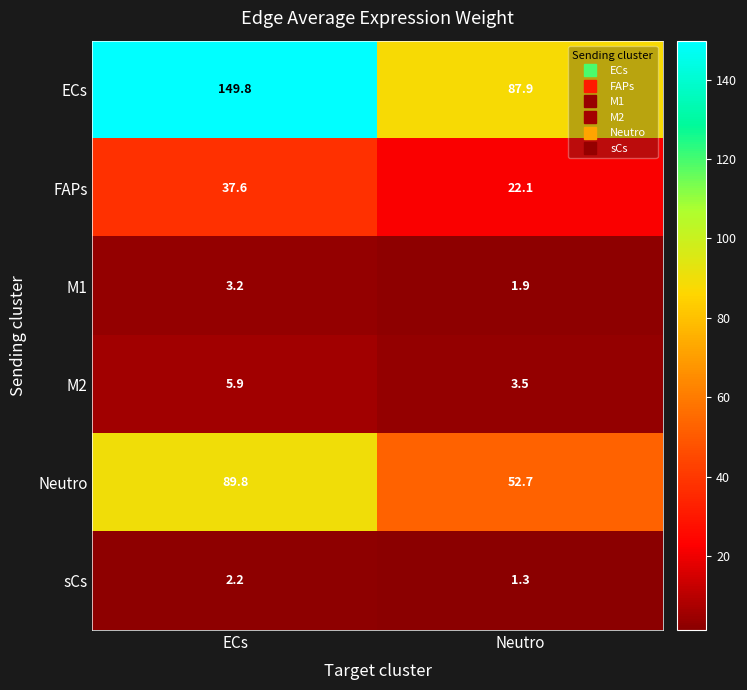

What is the spread (max minus min) of values at Neutro?

86.6